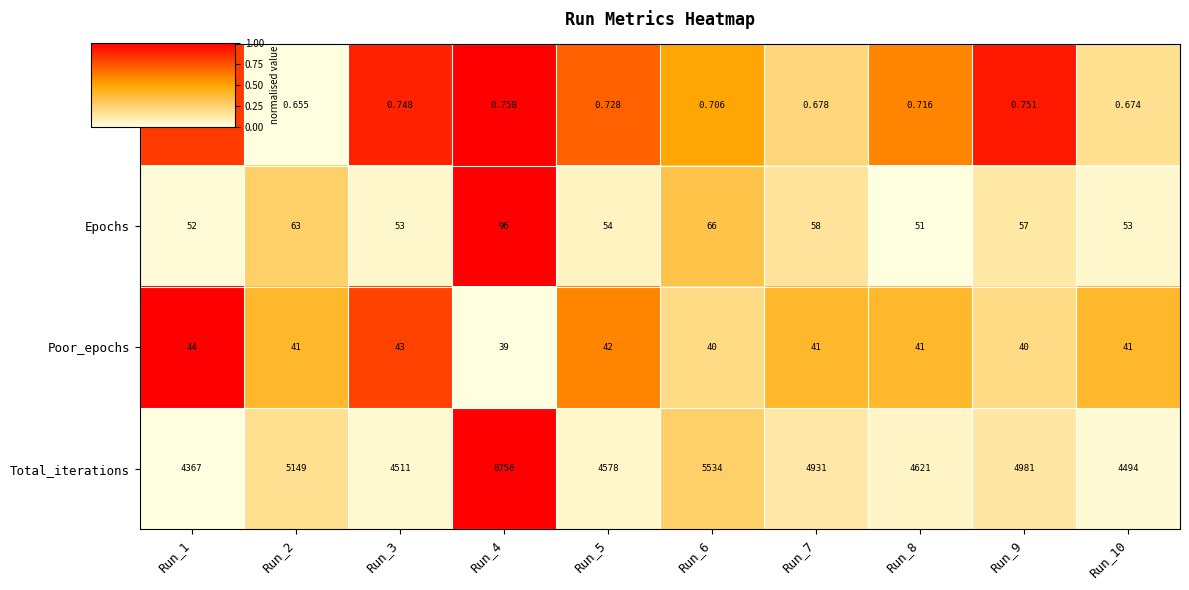

Which series has the largest total across all categories?

Total_iterations